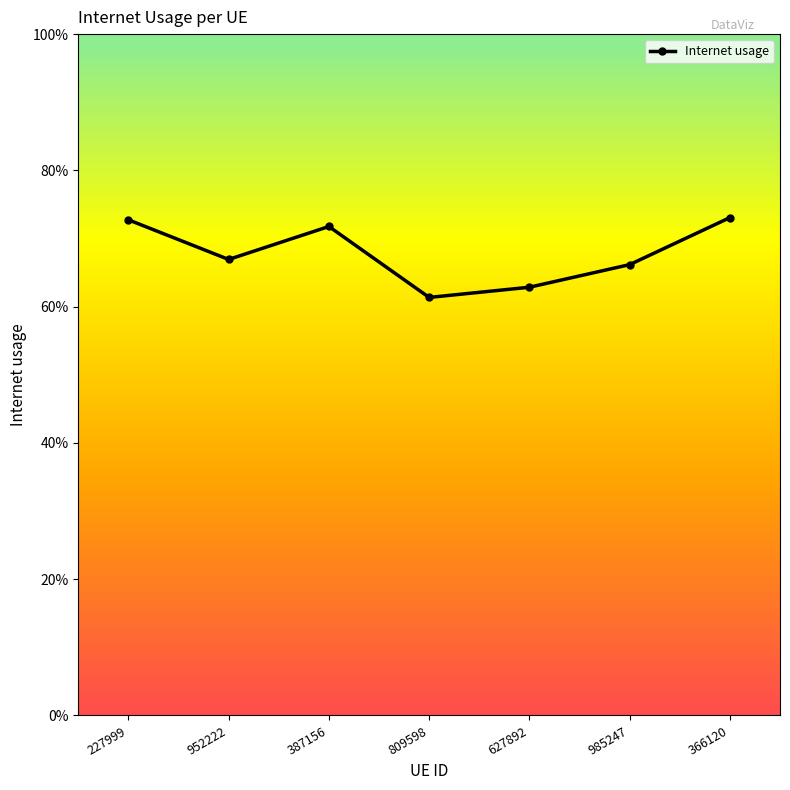

Reading right to left, transcribe all the data shown in this chart.

366120=0.7	985247=0.7	627892=0.6	809598=0.6	387156=0.7	952222=0.7	227999=0.7